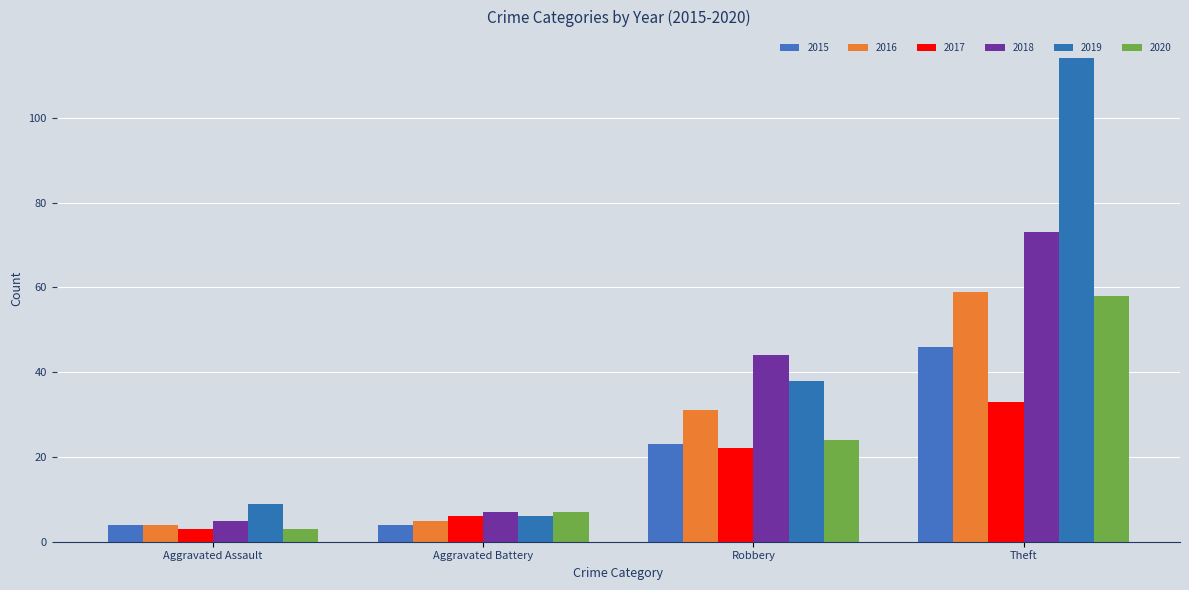

Reading left to right, extract all data points from this chart.

2015: Aggravated Assault=4	Aggravated Battery=4	Robbery=23	Theft=46
2016: Aggravated Assault=4	Aggravated Battery=5	Robbery=31	Theft=59
2017: Aggravated Assault=3	Aggravated Battery=6	Robbery=22	Theft=33
2018: Aggravated Assault=5	Aggravated Battery=7	Robbery=44	Theft=73
2019: Aggravated Assault=9	Aggravated Battery=6	Robbery=38	Theft=114
2020: Aggravated Assault=3	Aggravated Battery=7	Robbery=24	Theft=58